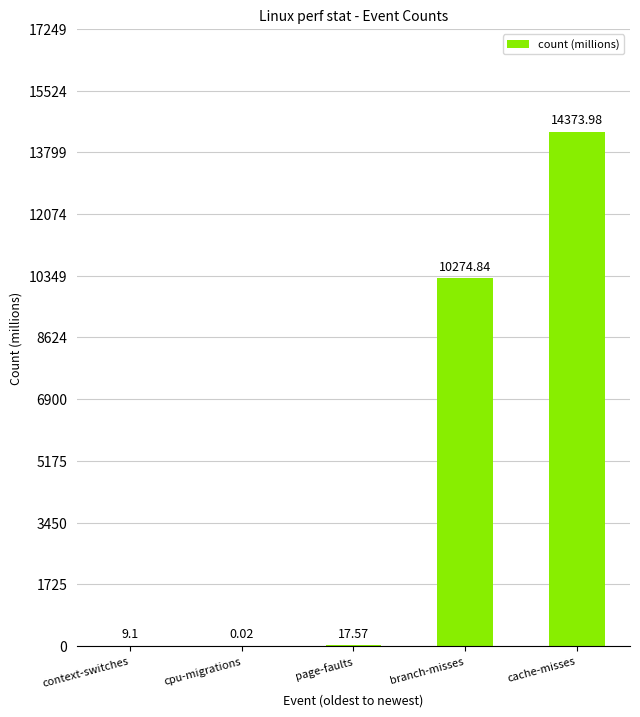

What is the sum of all values?

24675.5